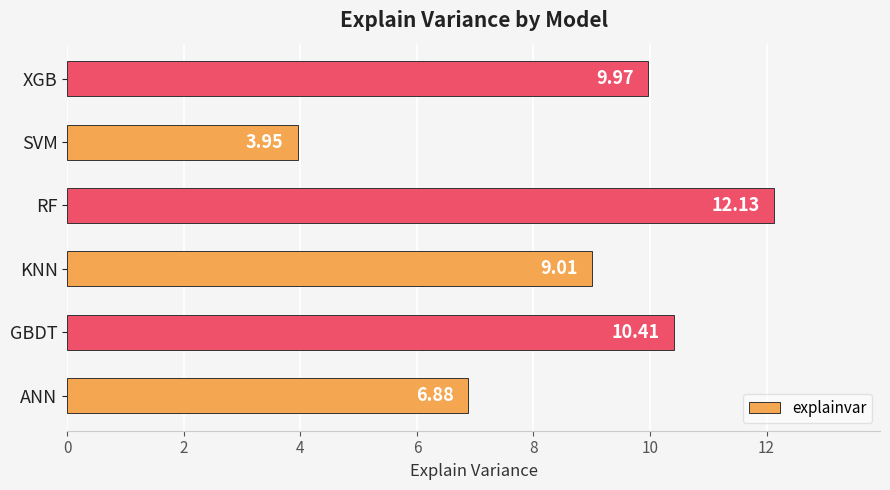

At which label is the value closest to 8?

KNN